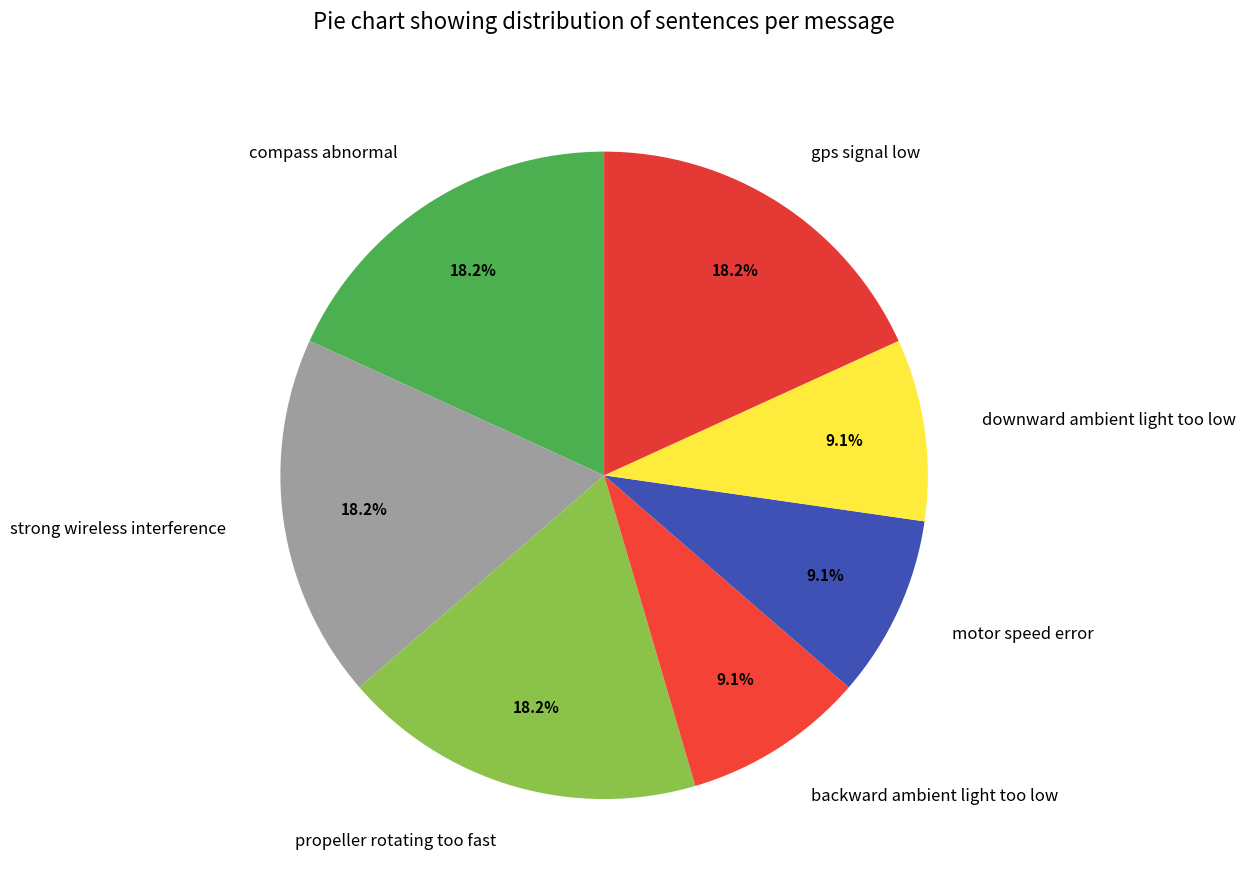

To the nearest percent, what portion does motor speed error represent?

9%